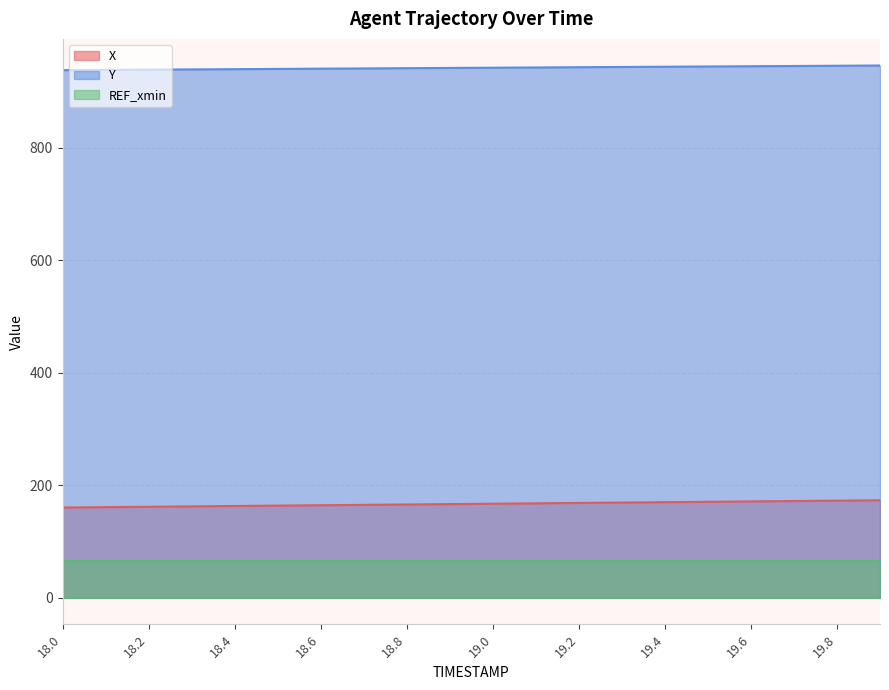

How many series are shown in this chart?

3